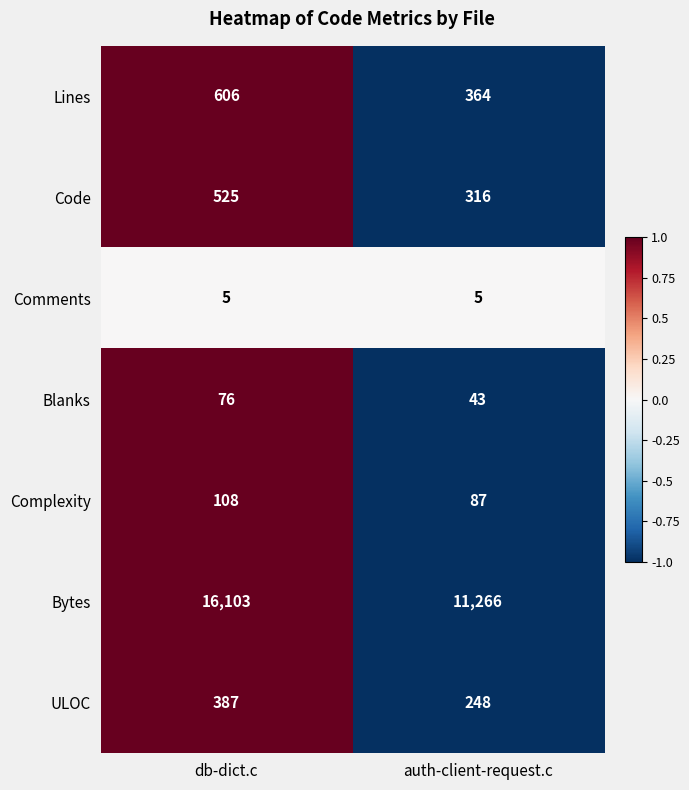

What value does the Code series have at auth-client-request.c?

316